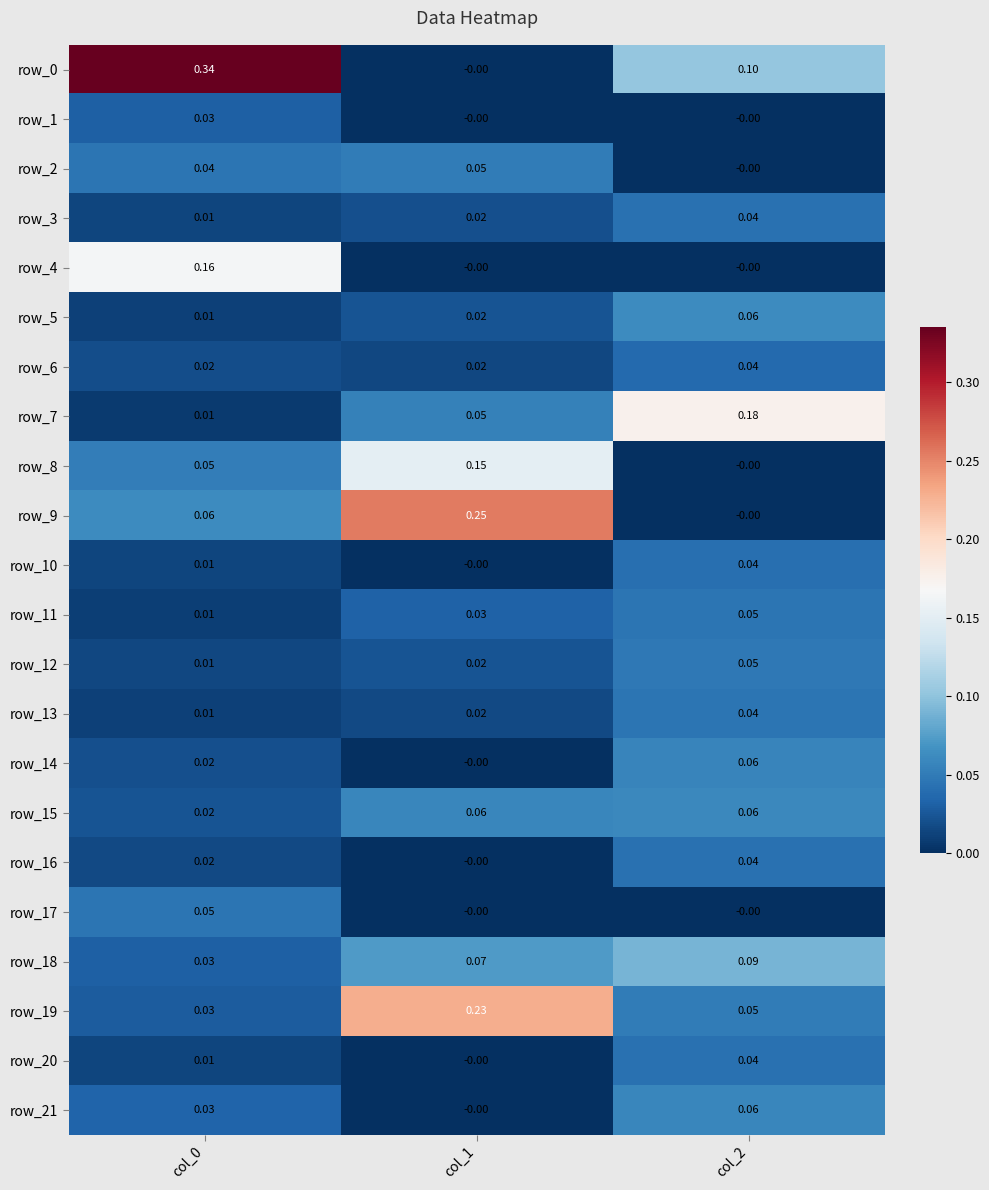

Is the value of row_2 at col_1 greater than the value of row_18 at col_1?

No